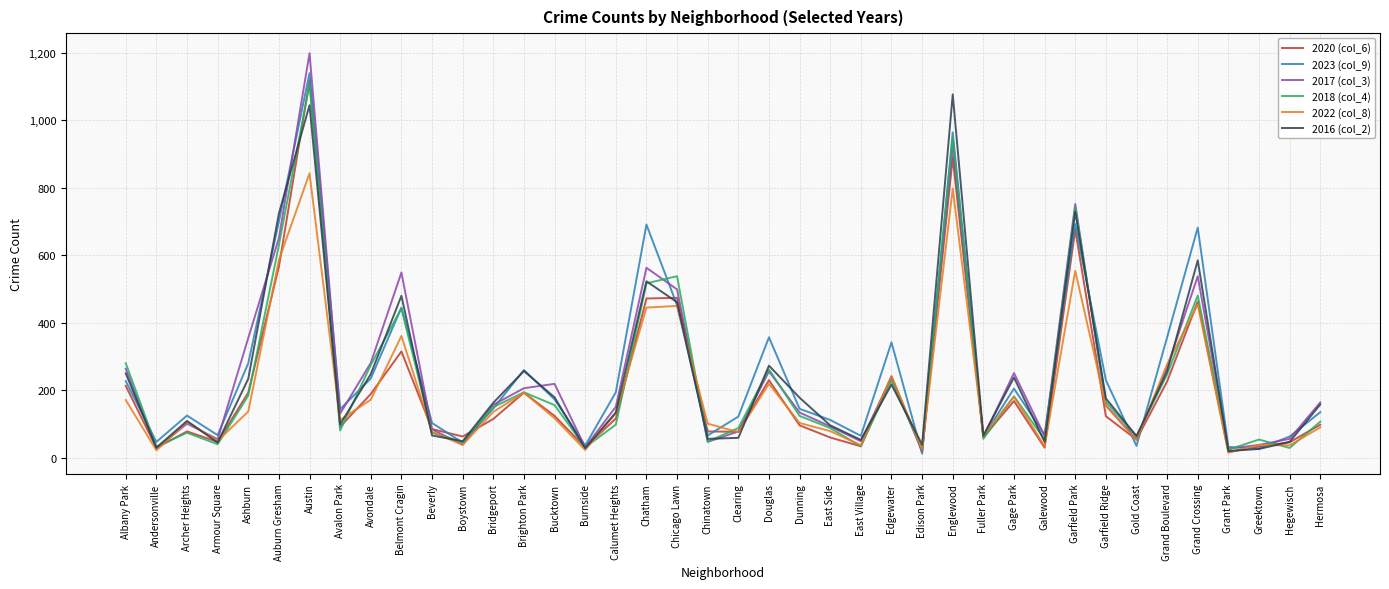

What is the difference between the second highest and minimum values in the 2023 (col_9) series?

952